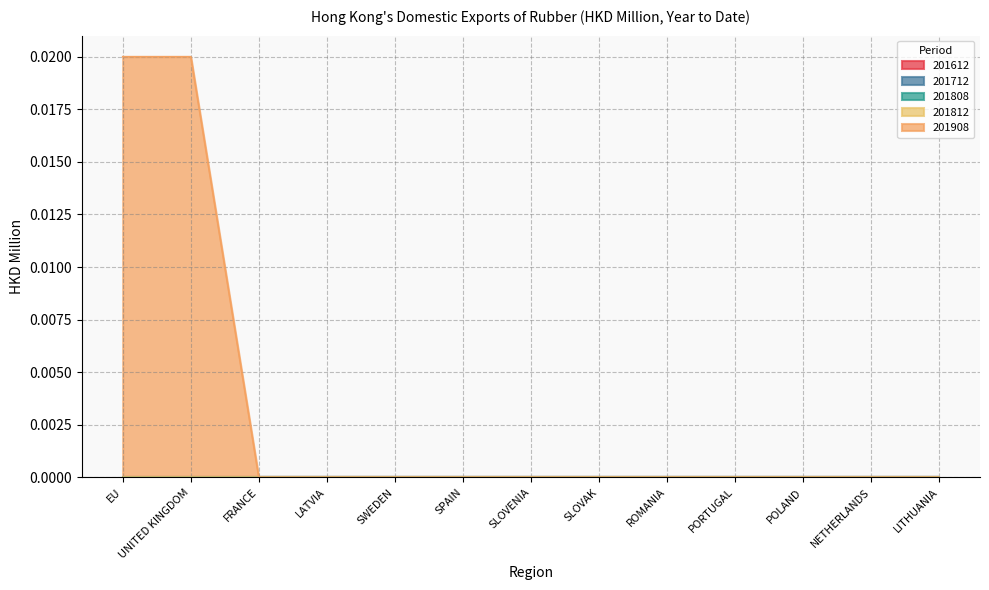

Is the value of 201808 at LITHUANIA greater than the value of 201612 at POLAND?

No